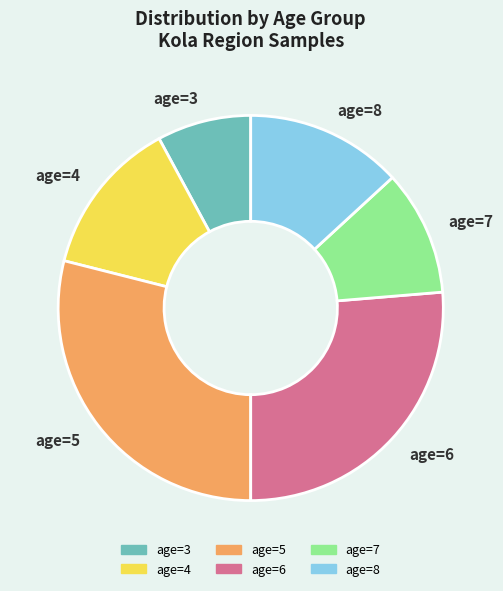

Approximately how many times larger is the value at age=5 compared to age=3?

3.7